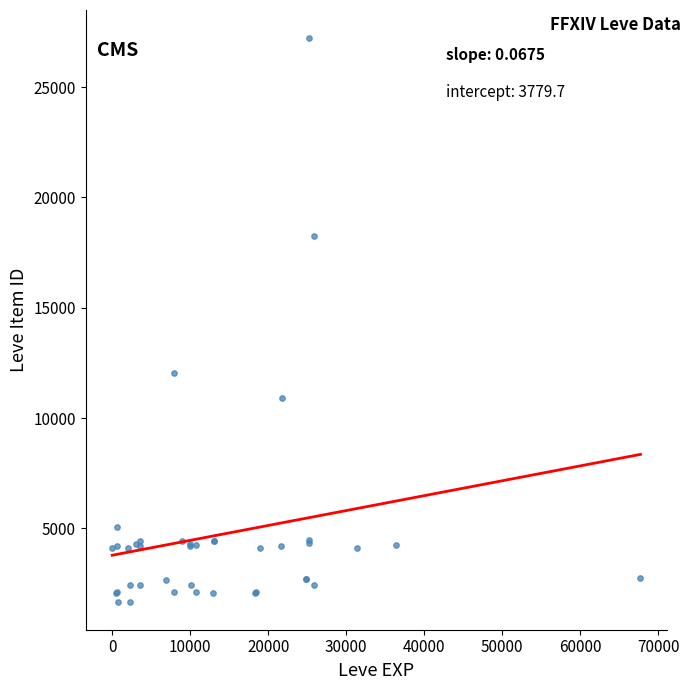

What Y value in the scatter plot is closest to 14448?

12018